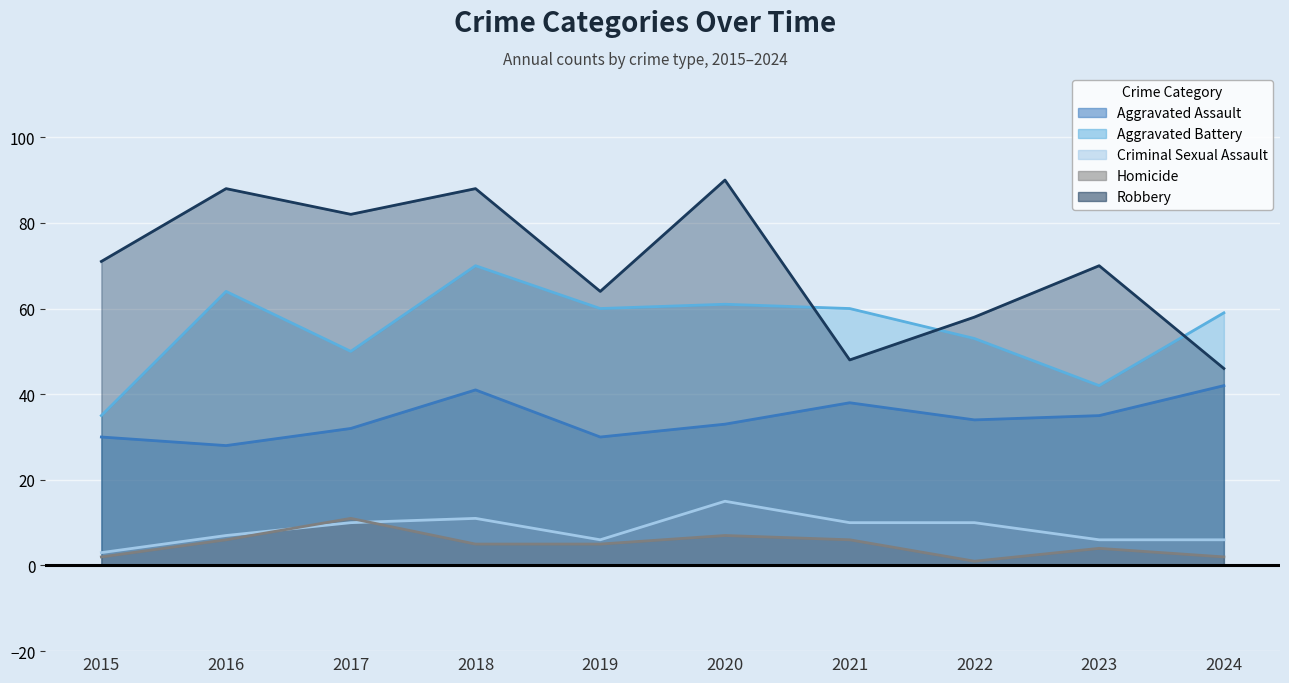

What is the value of the Aggravated Assault point at the 5th from the left?

30